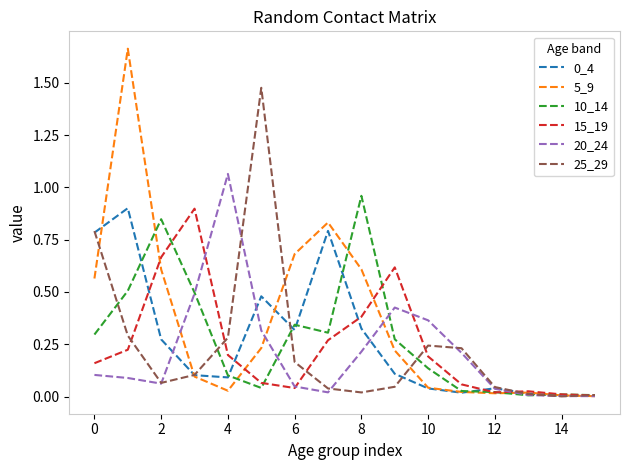

True or false: 10_14 has more than 0 interior local peaks.

True